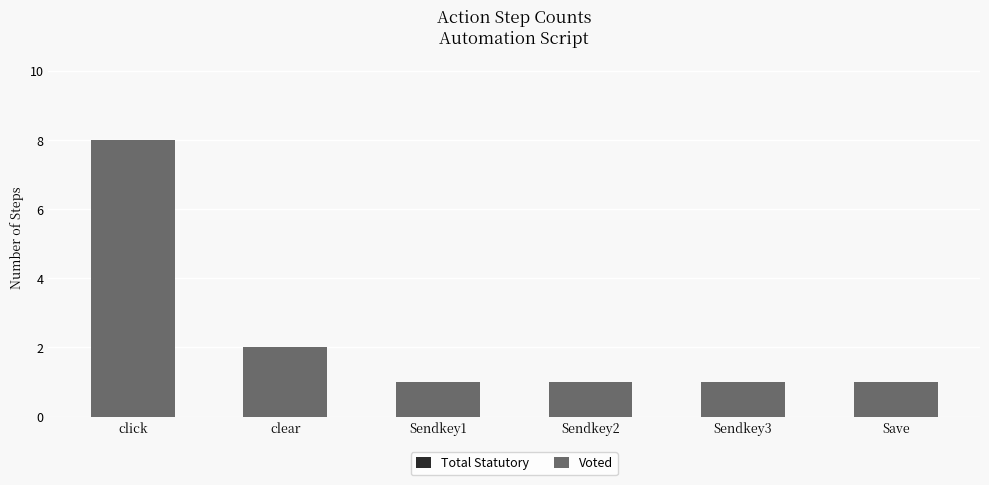

What is the label of the 6th bar from the right?

click